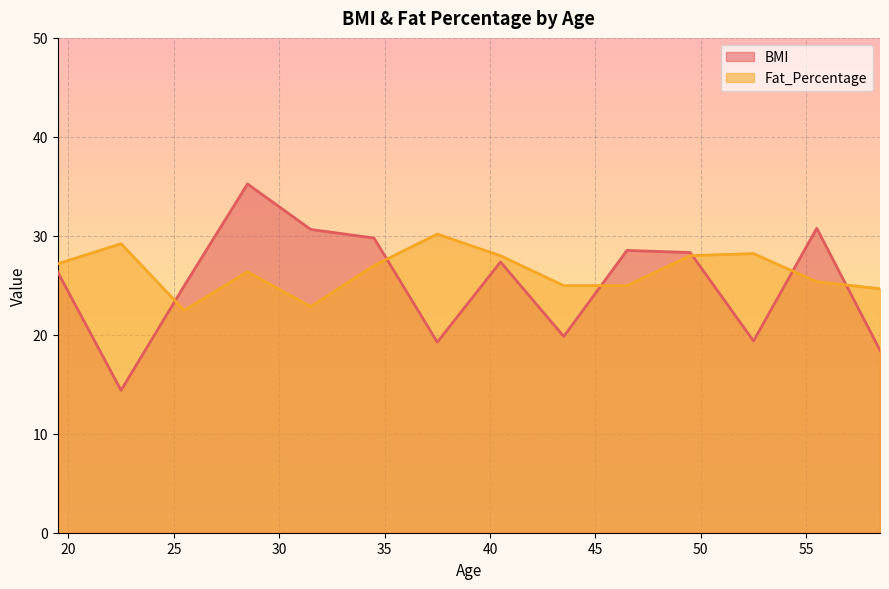

What is the minimum value shown in the chart?

14.4